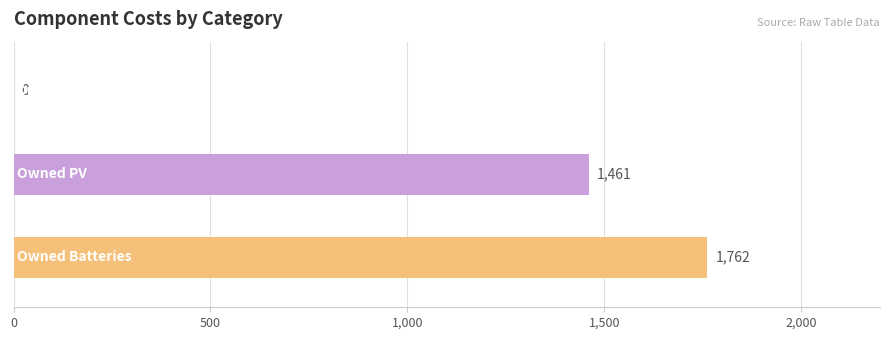

What is the greatest value displayed?

1762